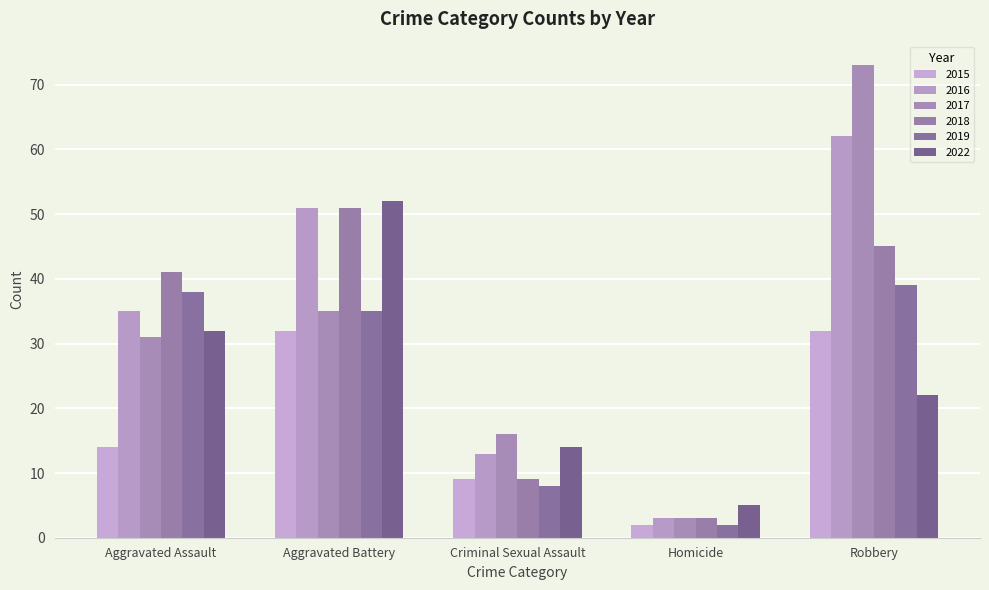

What is the label of the 2nd bar from the right?

Homicide